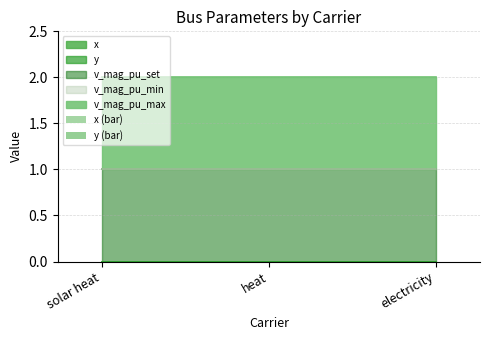

How many bars are there in total?

15